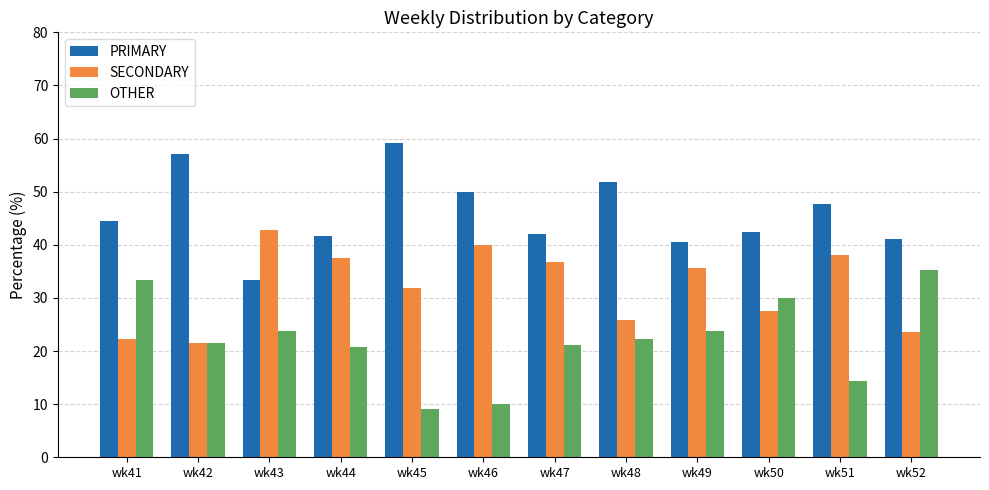

How many groups of bars are there?

12